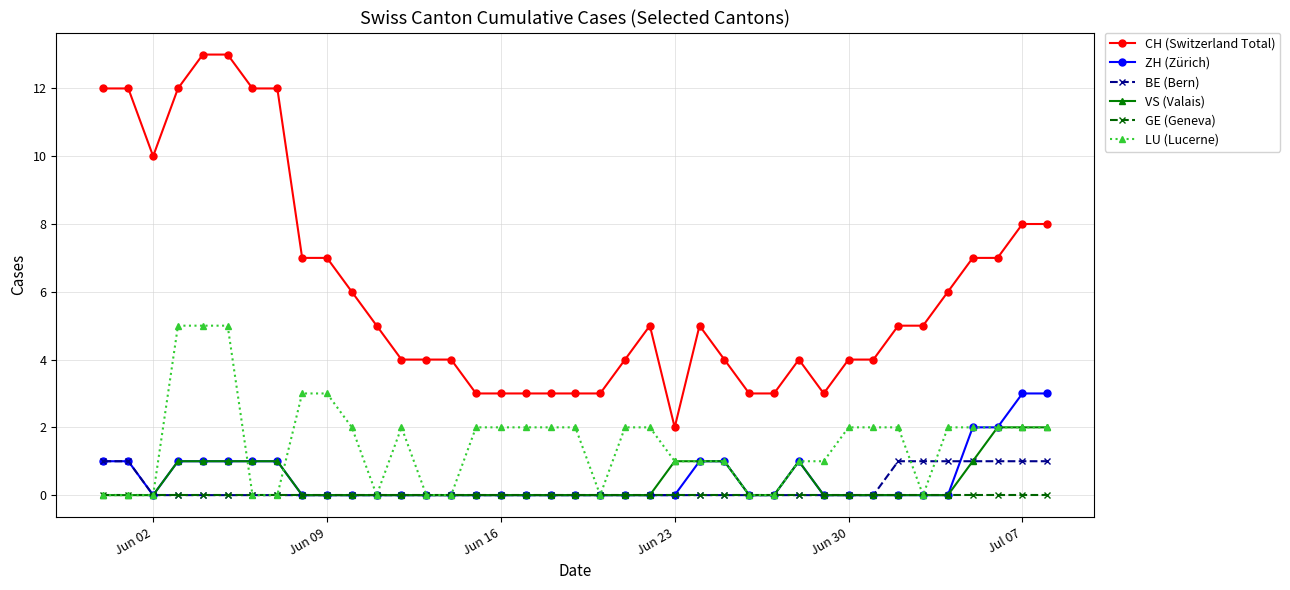

What is the value of the LU (Lucerne) point at the 19th from the left?

2